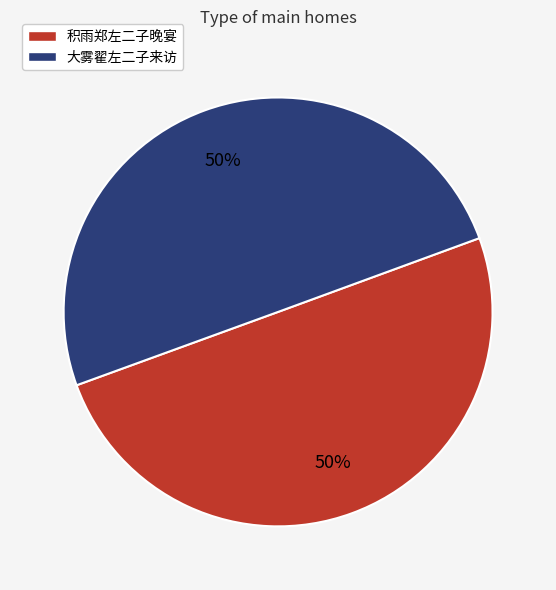

To the nearest percent, what is the average slice percentage?

50%